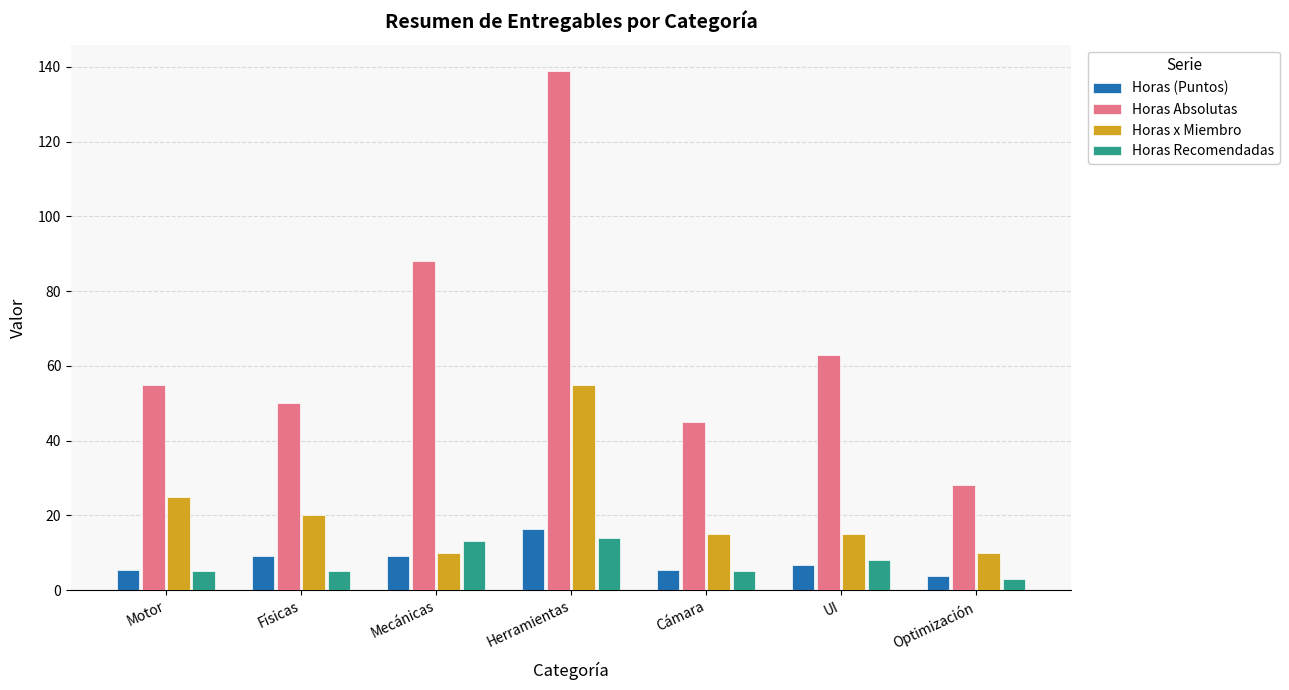

Is it true that Horas Recomendadas equals 8.0 at UI?

True